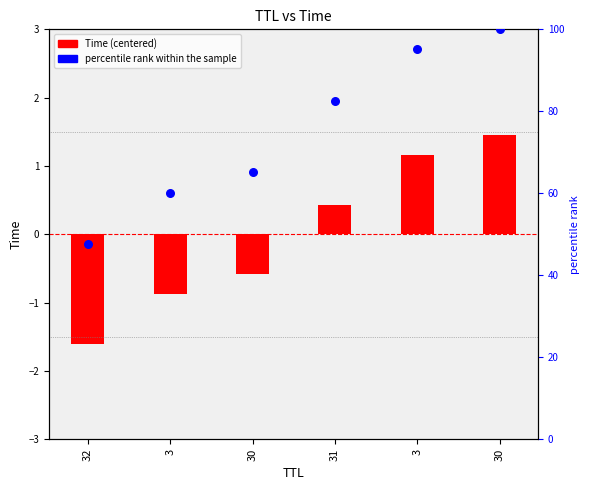

At how many categories does at least one series exceed 67?

3